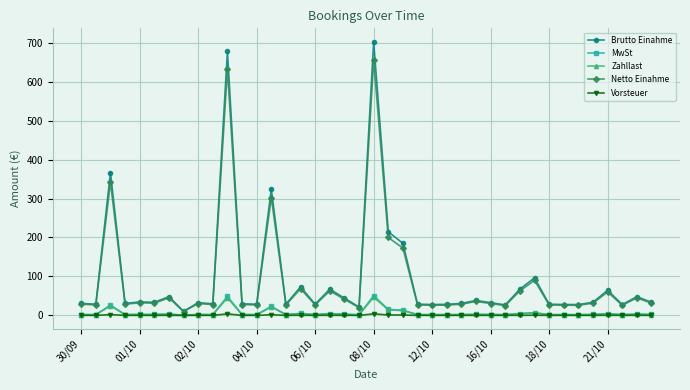

What are all the series names shown in the legend?

Brutto Einahme, MwSt, Zahllast, Netto Einahme, Vorsteuer